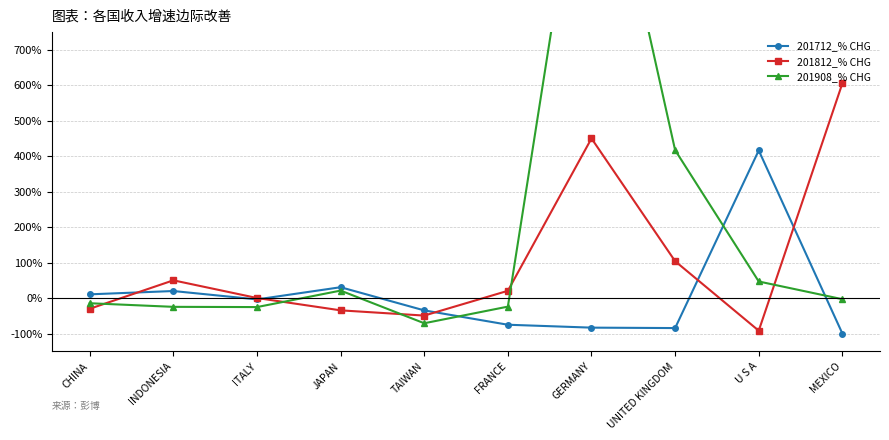

Which series ends up on top after the final intersection of 201908_% CHG and 201712_% CHG?

201908_% CHG